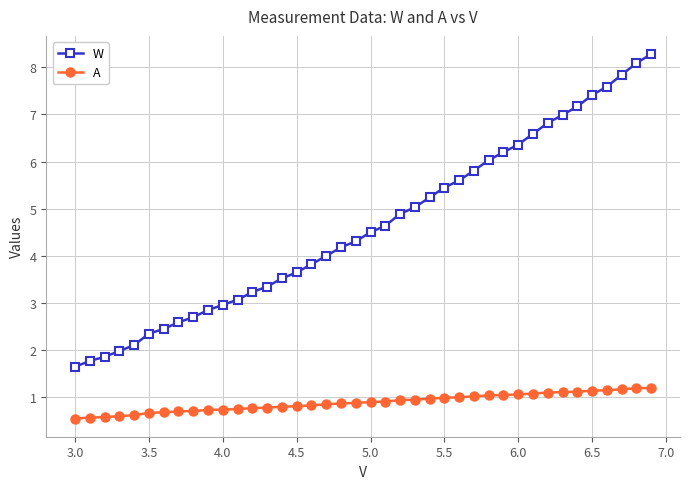

How many lines are shown in the chart?

2